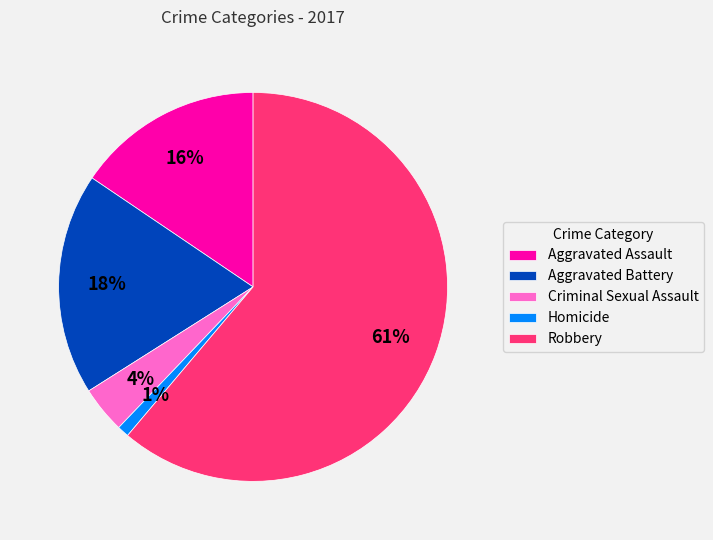

Which slice represents more than half of the pie?

Robbery